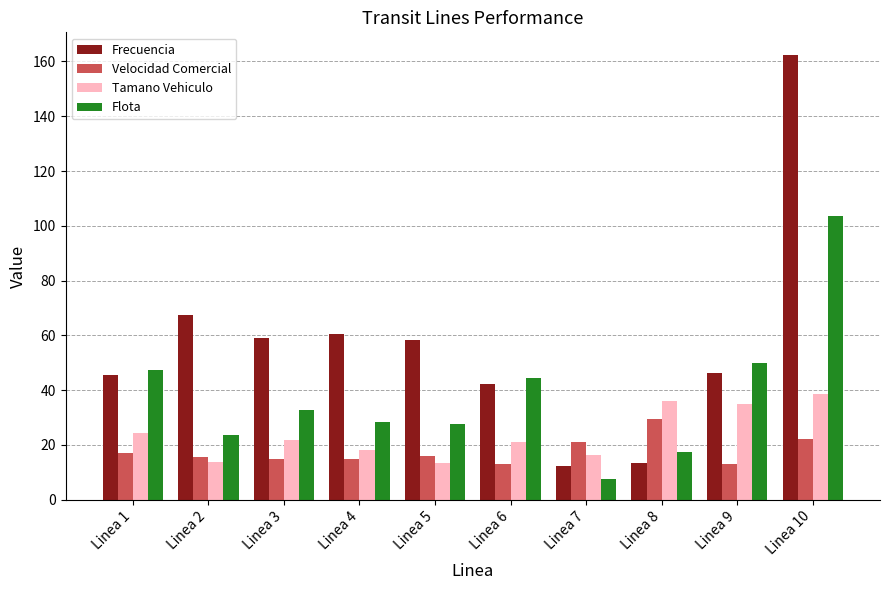

Count the number of categories in the chart.

10